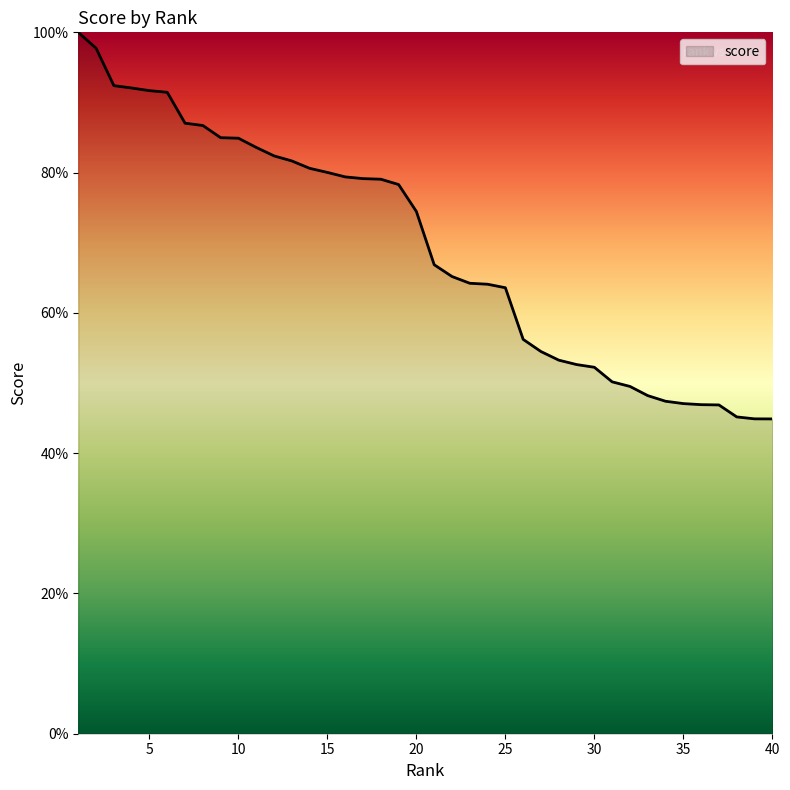

What is the smallest value displayed?

44.9